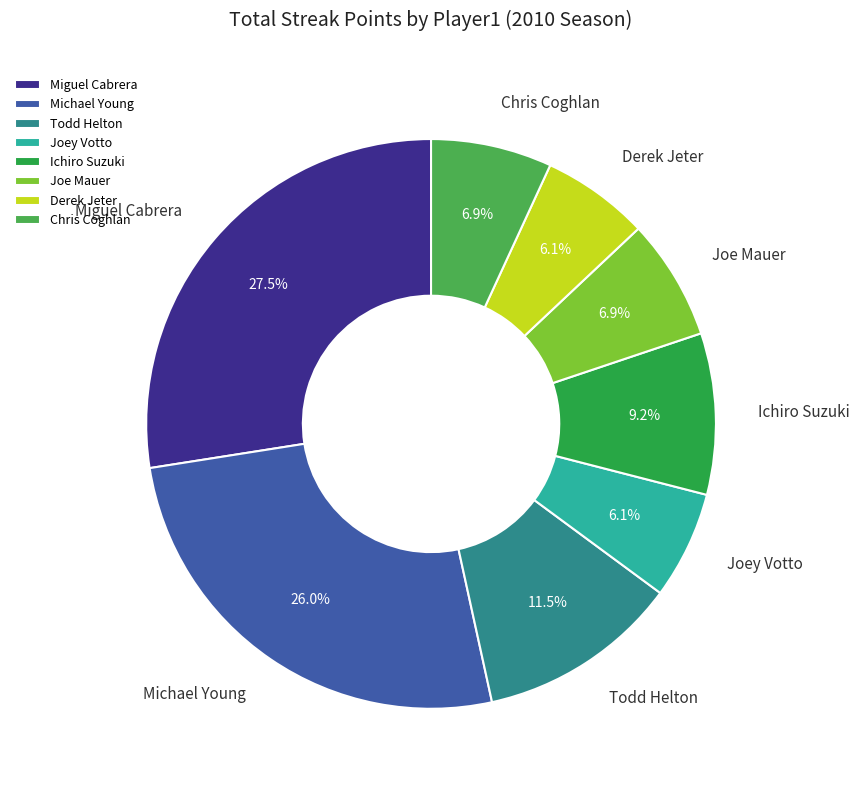

How many slices are in this pie chart?

8